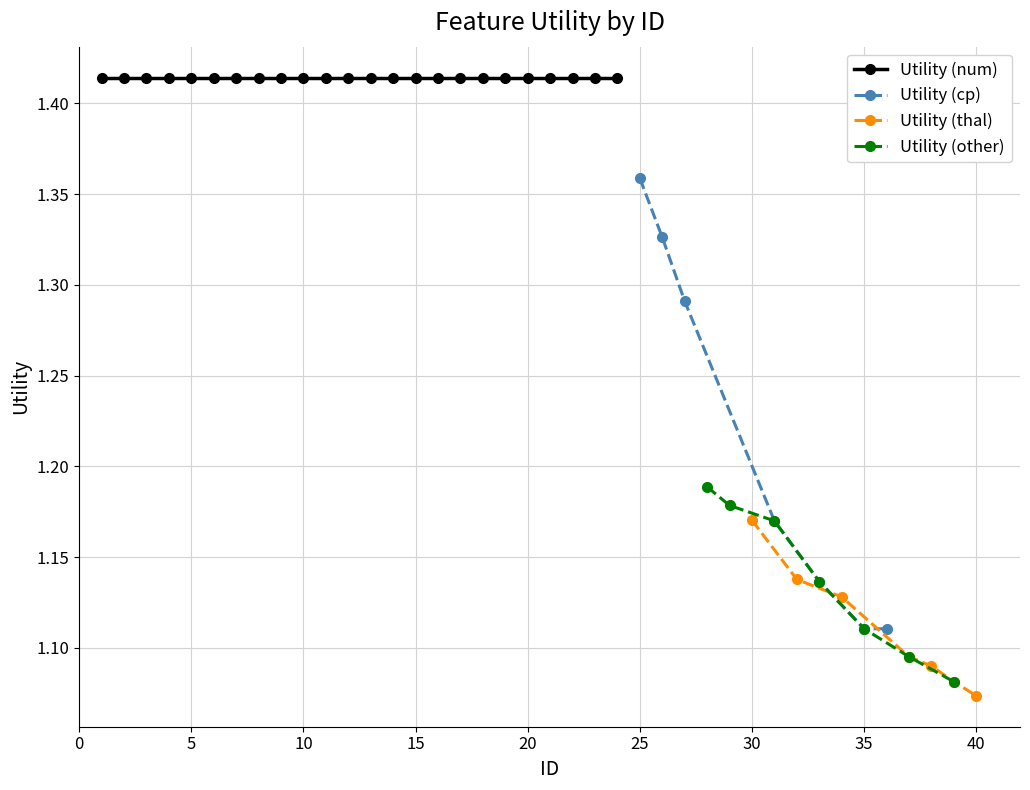

What is the sum of all Utility (other) values?

8.0